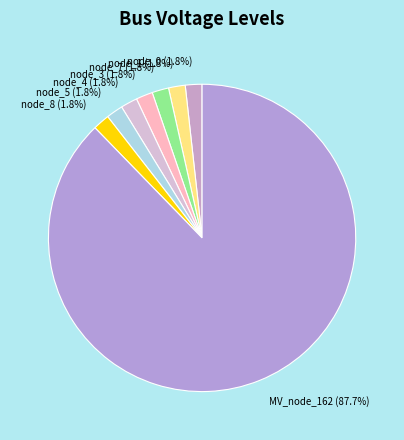

Which category has the biggest portion of the pie?

MV_node_162 (87.7%)